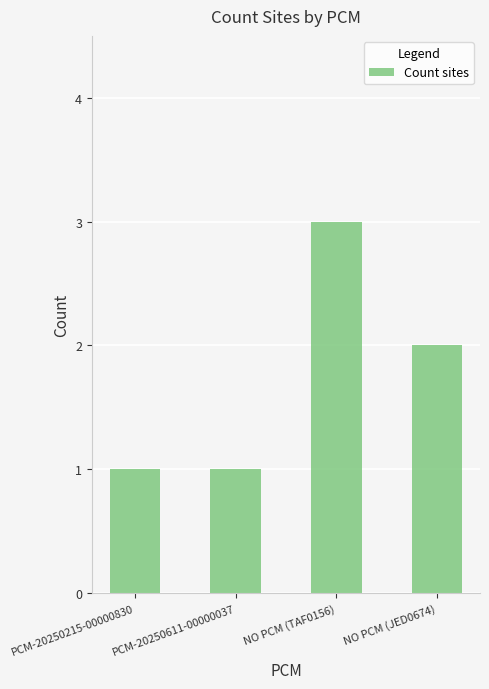

At which category does the chart reach its peak across all series?

NO PCM (TAF0156)